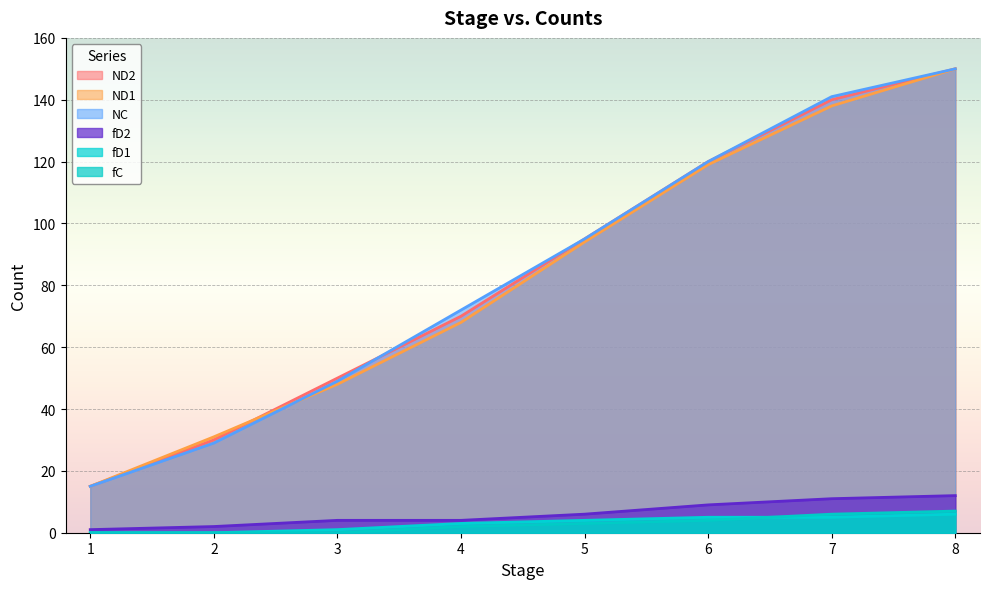

What value does the NC series have at 2, to the nearest 5?

30